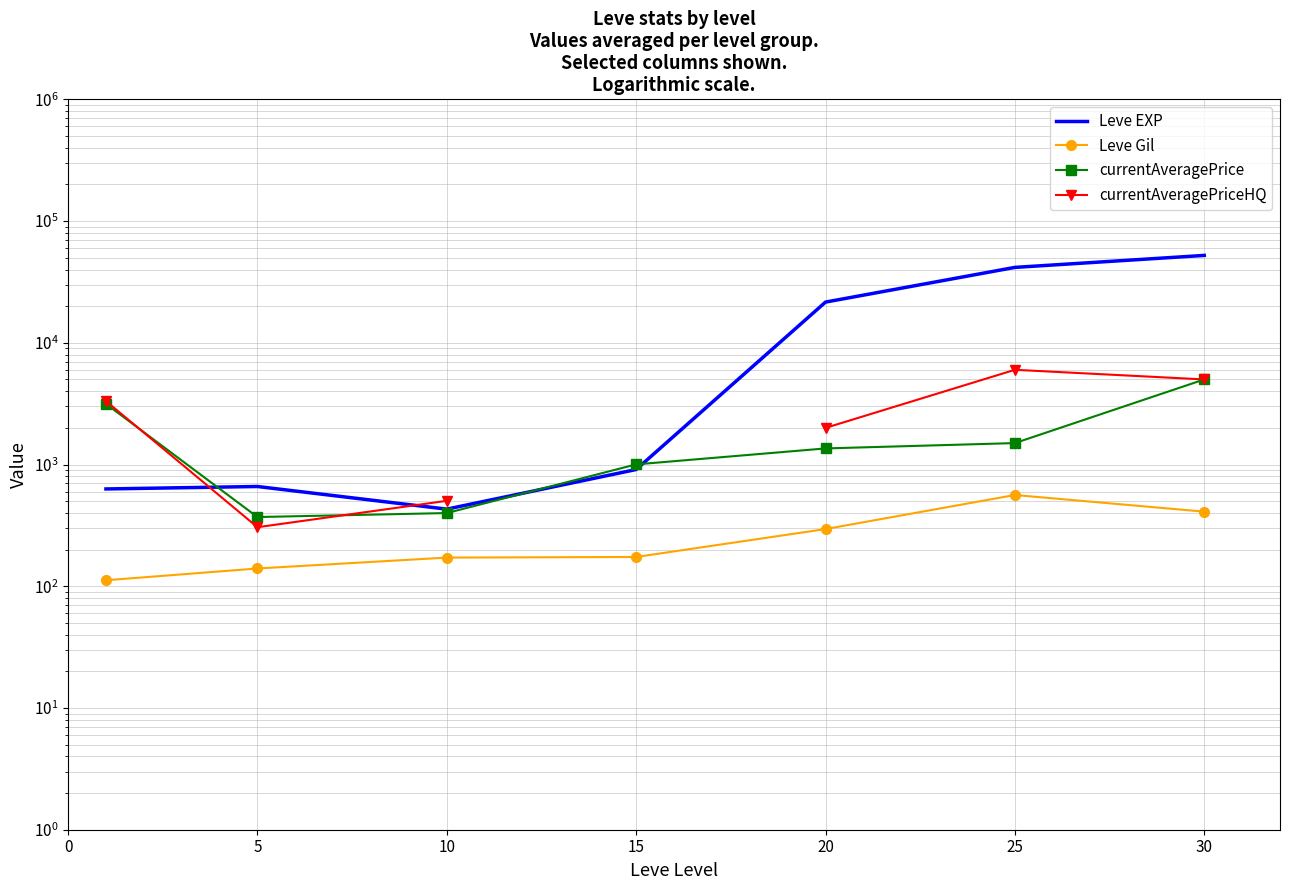

Between 5 and 15, which series saw the biggest shift?

currentAveragePrice